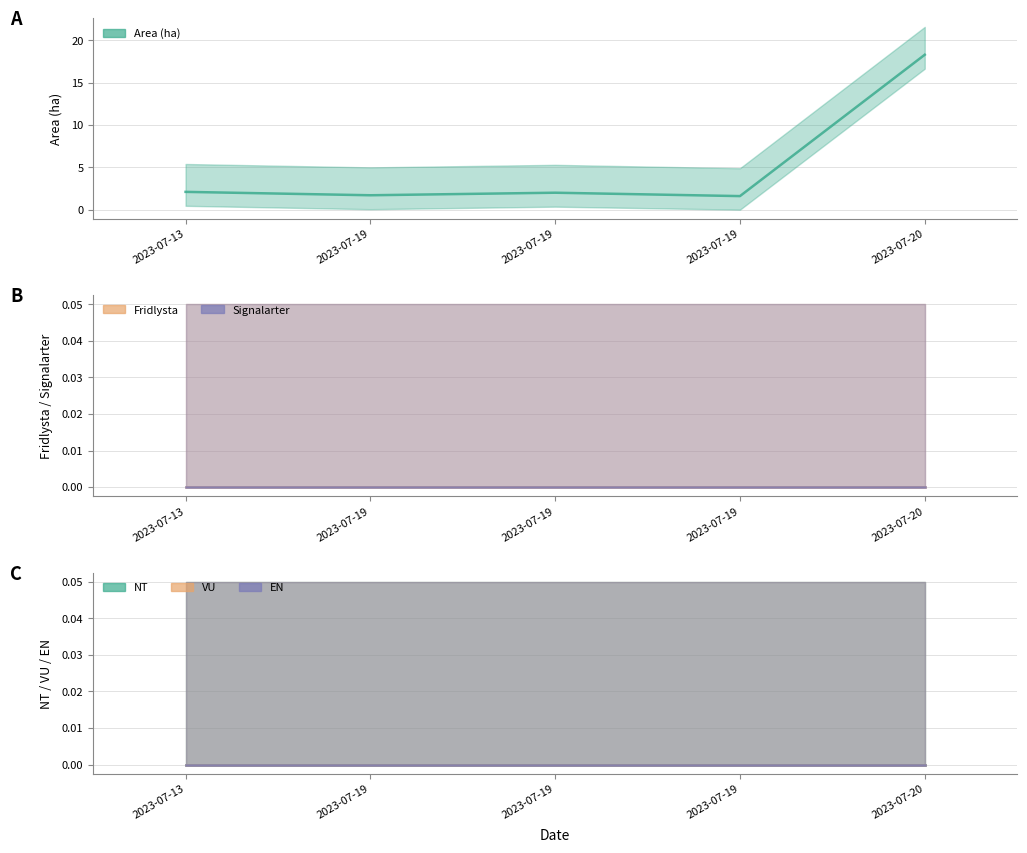

What are all the series names shown in the legend?

Area (ha), Fridlysta, Signalarter, NT, VU, EN